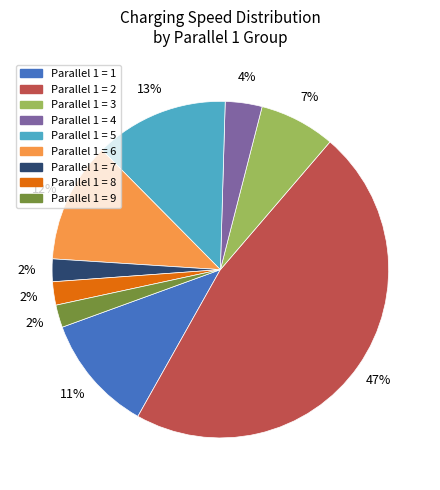

Combined, do Parallel 1 = 4 and Parallel 1 = 7 account for over 50%?

No